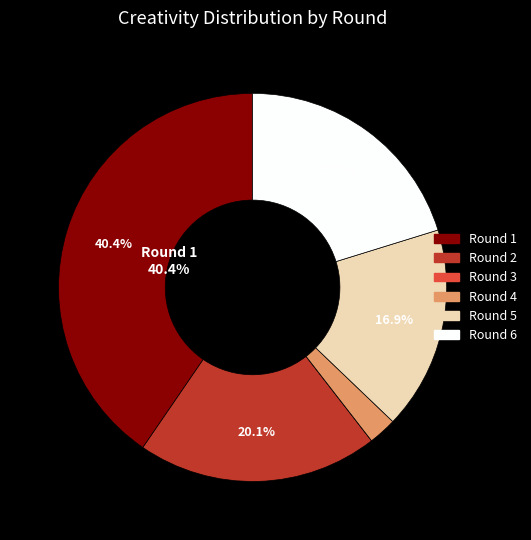

The Round 5 slice represents 17% of the pie. True or false?

True